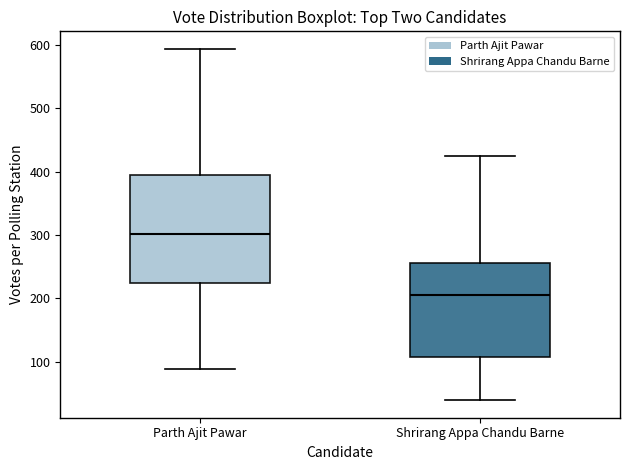

Which box's median line is the highest?

Parth Ajit Pawar